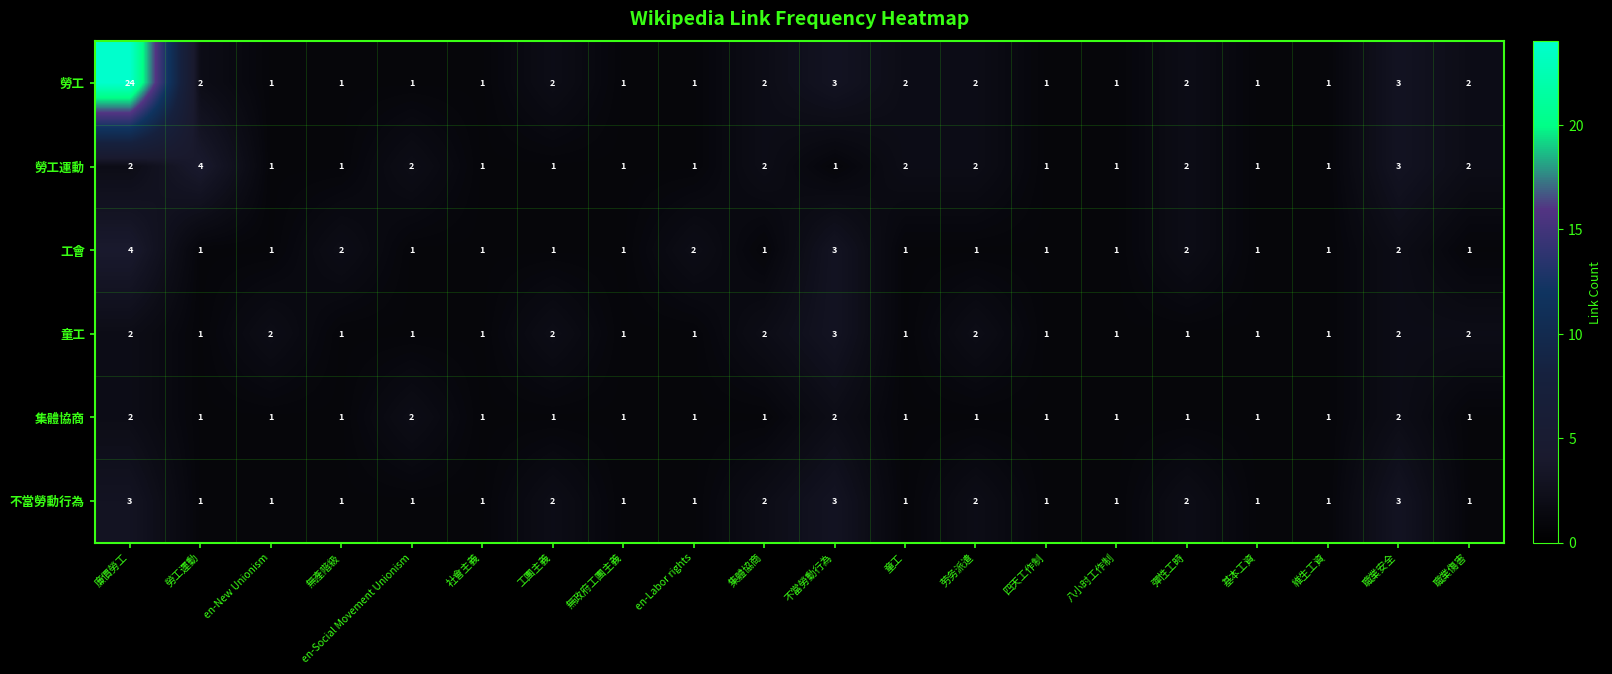

How many categories are shown in the chart?

20